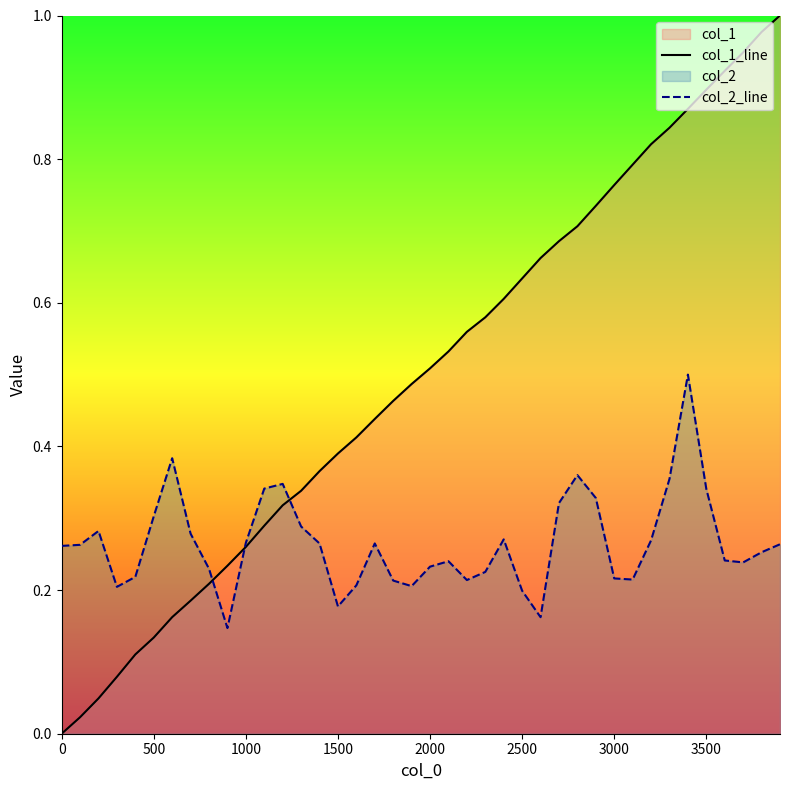

Which series has the largest total across all categories?

col_1_line